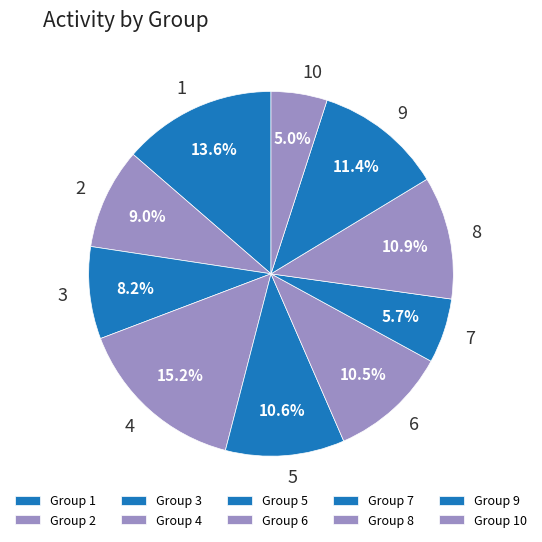

Does 5 account for over 50% of the chart?

No